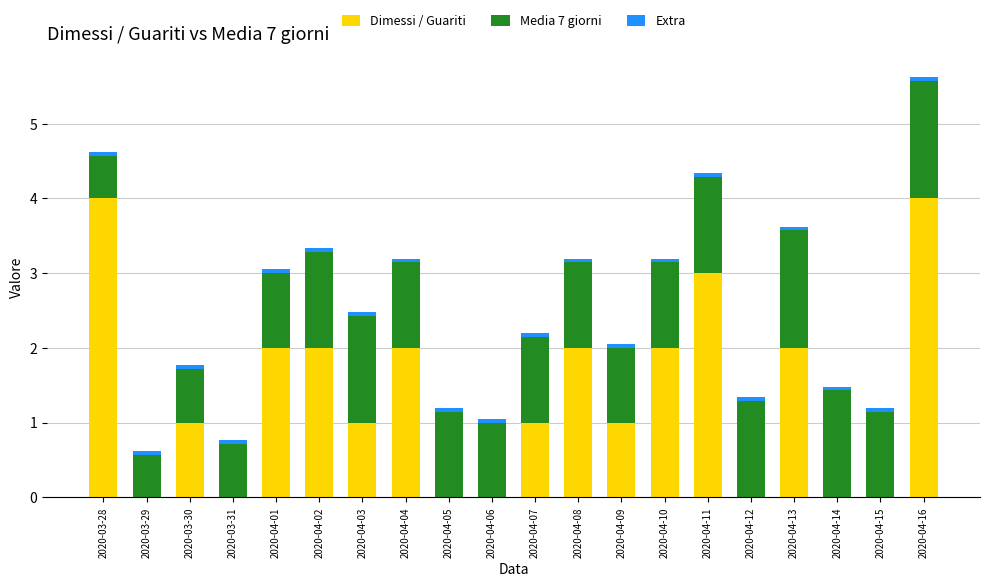

The value of Dimessi / Guariti at 2020-04-07 is 0.6. True or false?

False